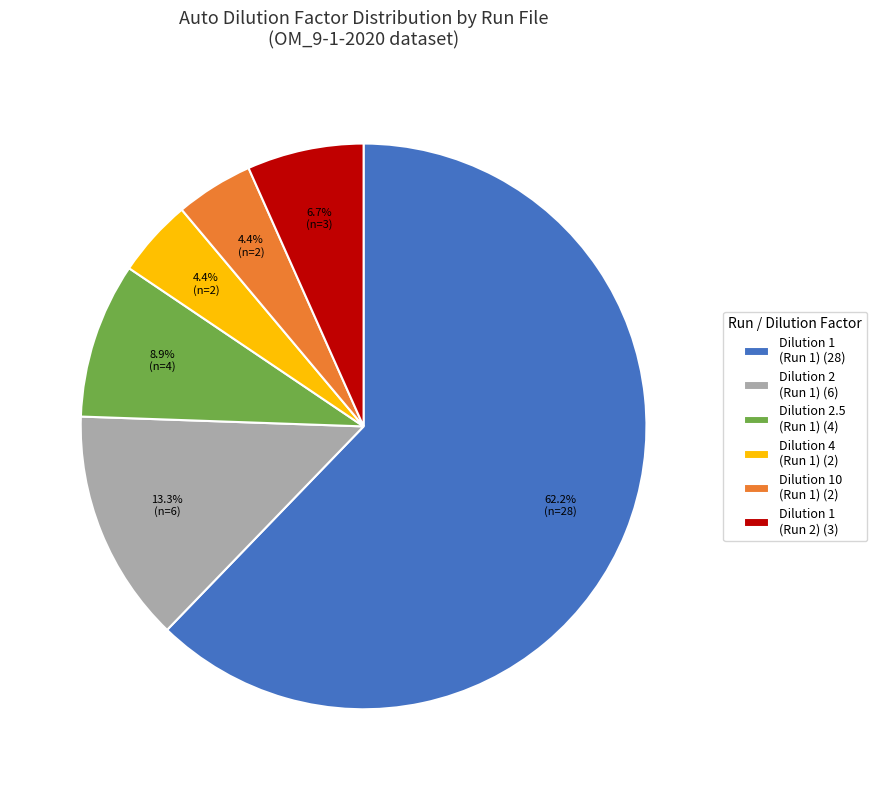

Count the number of slices in the pie.

6